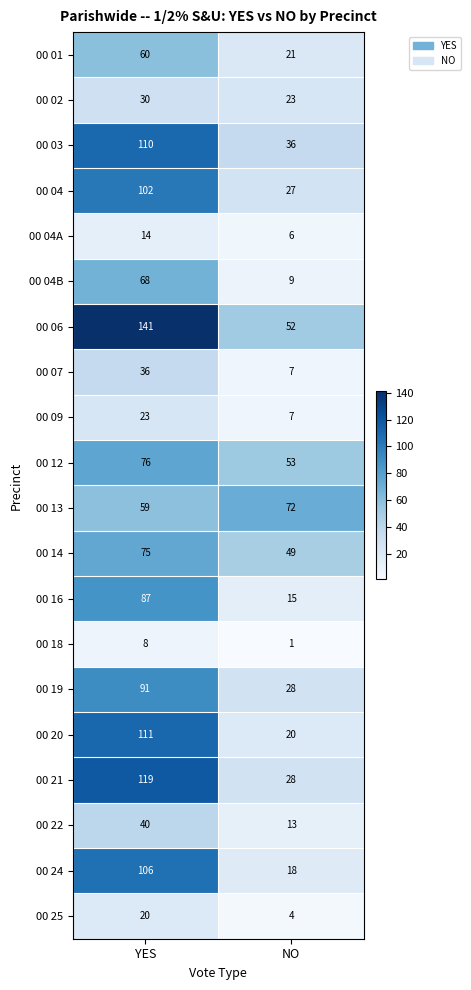

How many values in the 00 19 series are below 91?

1